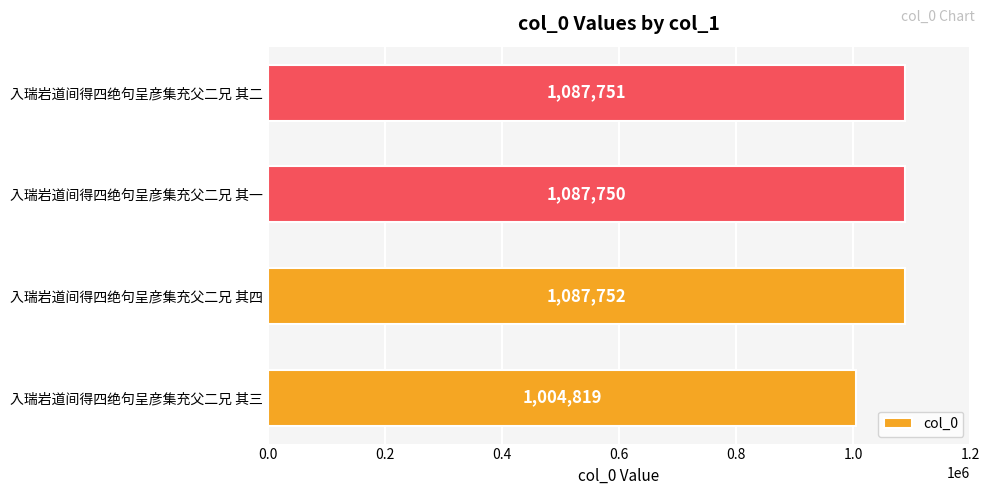

Reading bottom to top, transcribe all the data shown in this chart.

1004819	1087752	1087750	1087751